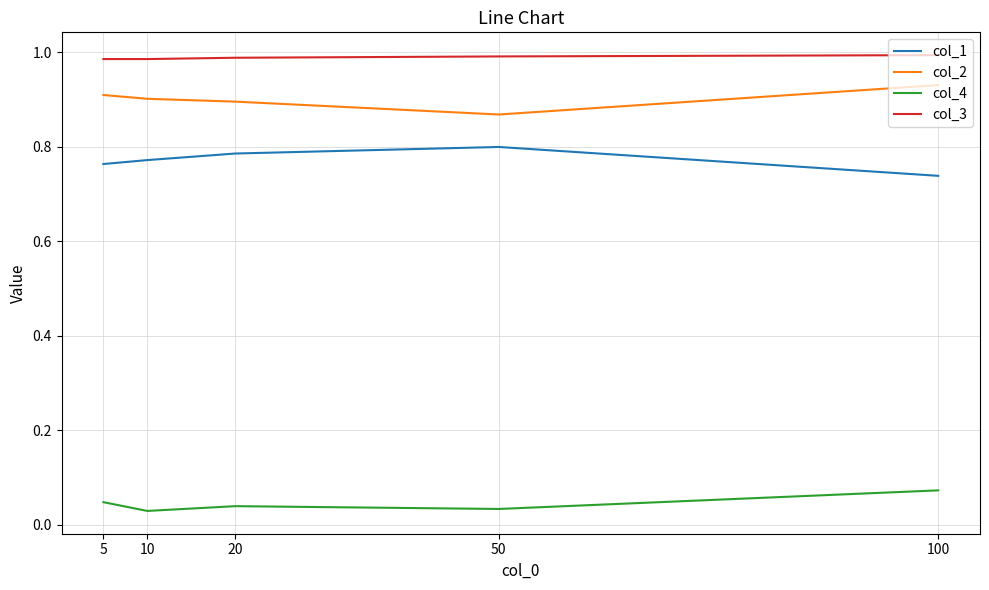

Rank the series at 20 from highest to lowest value.

col_3, col_2, col_1, col_4